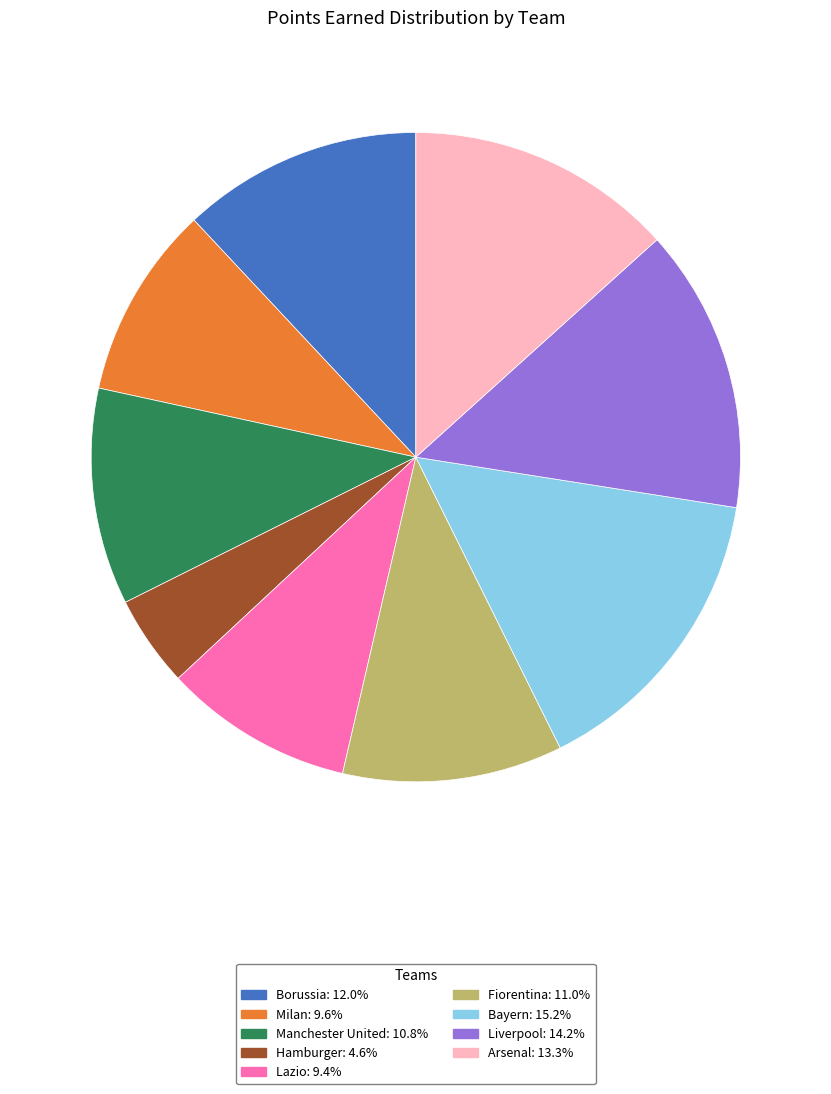

Do Hamburger: 4.6% and Lazio: 9.4% together represent more than half of the pie?

No